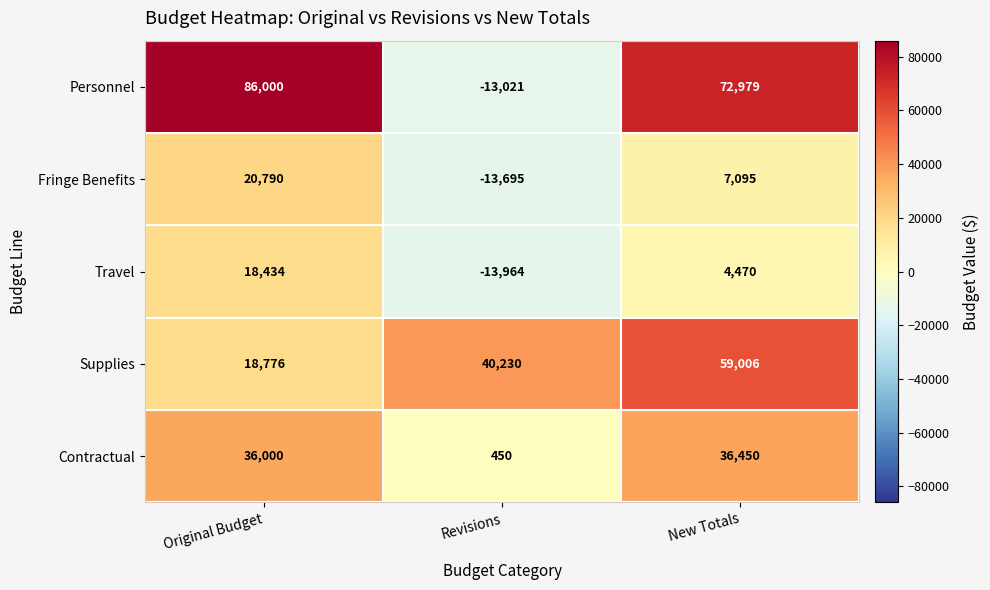

Rank the series at Revisions from highest to lowest value.

Supplies, Contractual, Personnel, Fringe Benefits, Travel